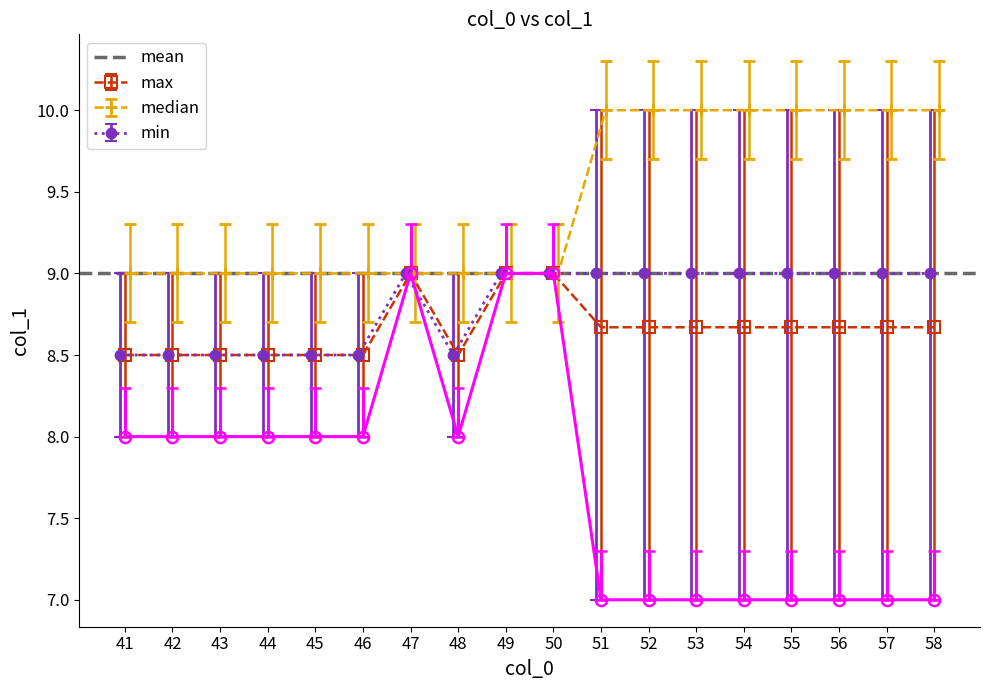

Where is col_1_mean nearest to the value 8?

41